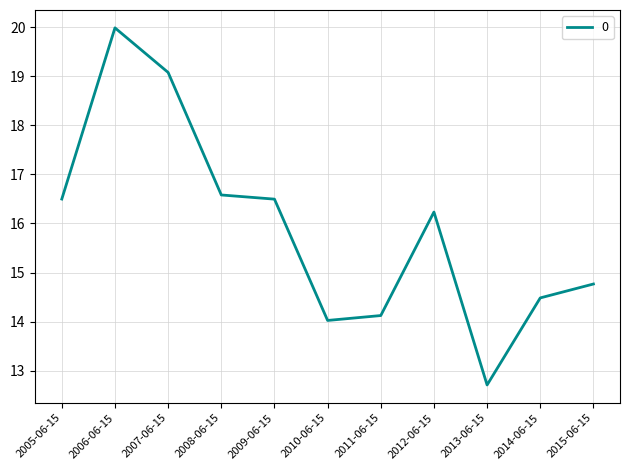

The chart shows a value of 20.0 at 2006-06-15. True or false?

True